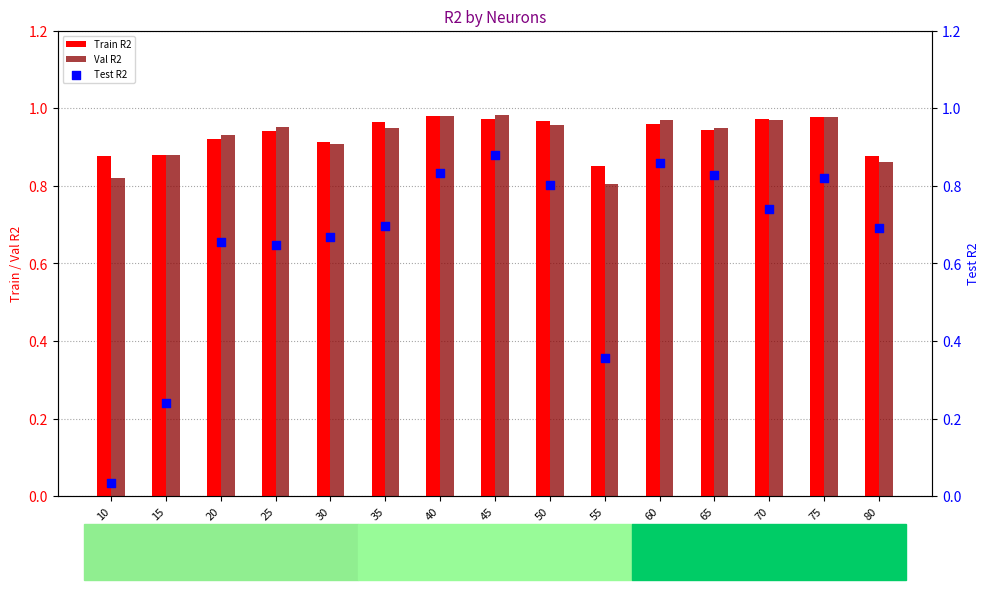

Is the value of Test R2 at 60 greater than the value of Train R2 at 75?

No